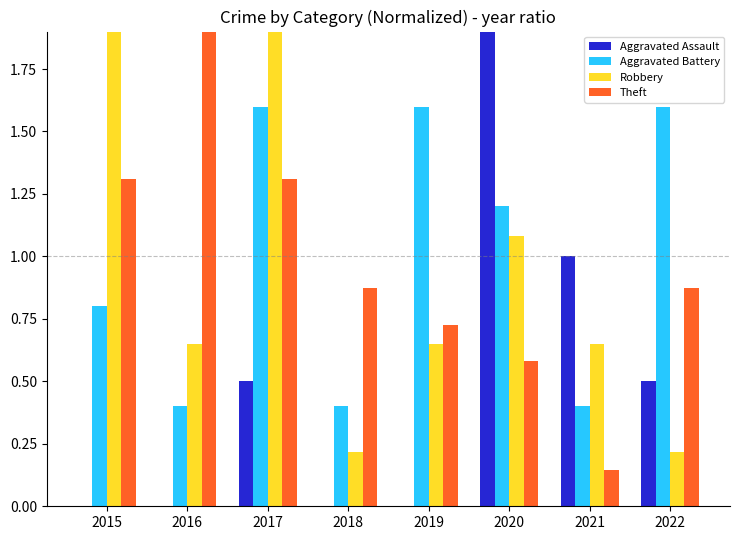

True or false: Aggravated Battery has a value of 0.4 at 2018.

True